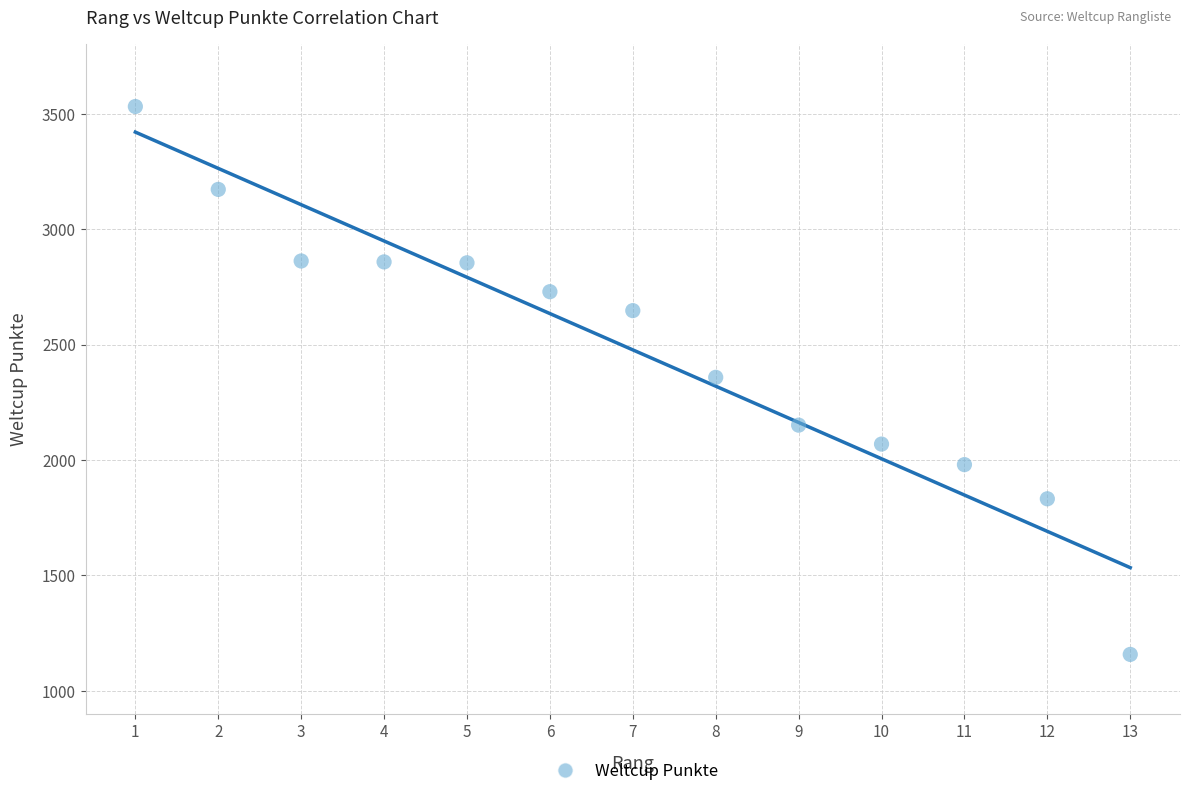

What is the range of Y values (max minus min)?

2373